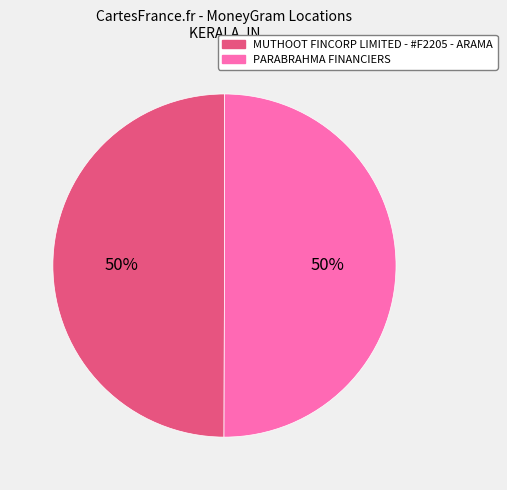

Is the sum of MUTHOOT FINCORP LIMITED - #F2205 - ARAMA and PARABRAHMA FINANCIERS greater than half?

Yes